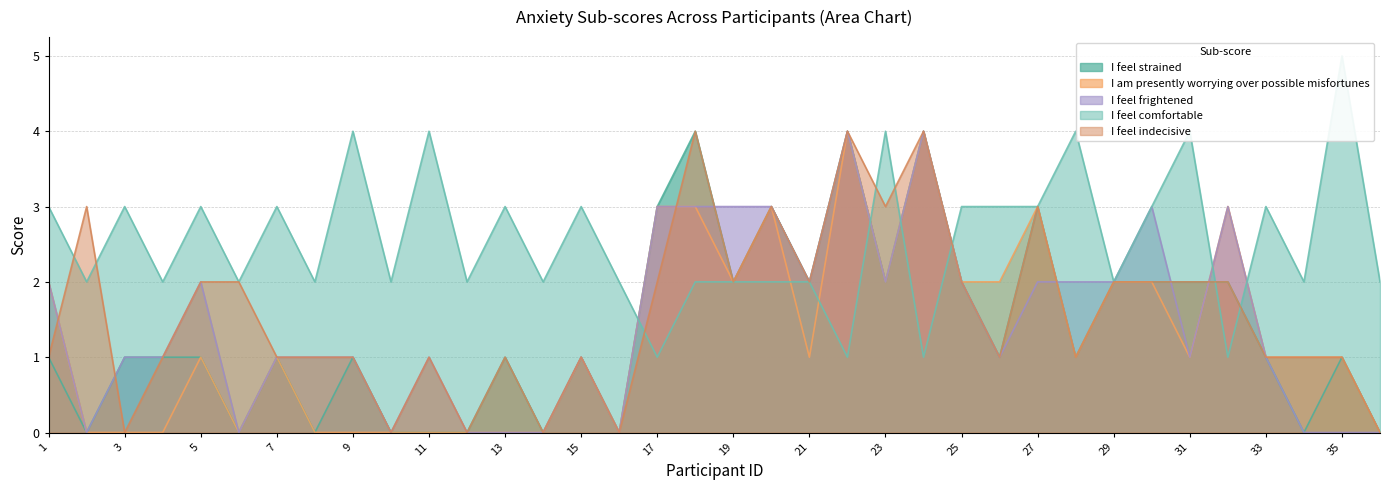

True or false: I feel comfortable and I feel strained intersect in this chart.

True